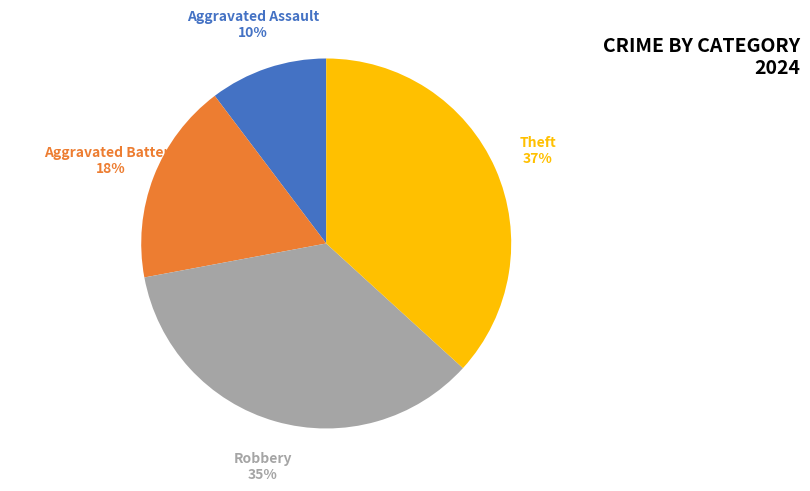

Count the number of slices in the pie.

4